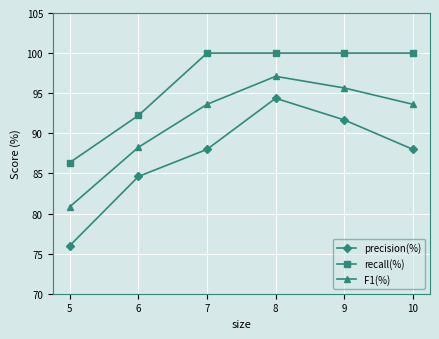

True or false: precision(%) has more than 2 points higher than both neighbors.

False